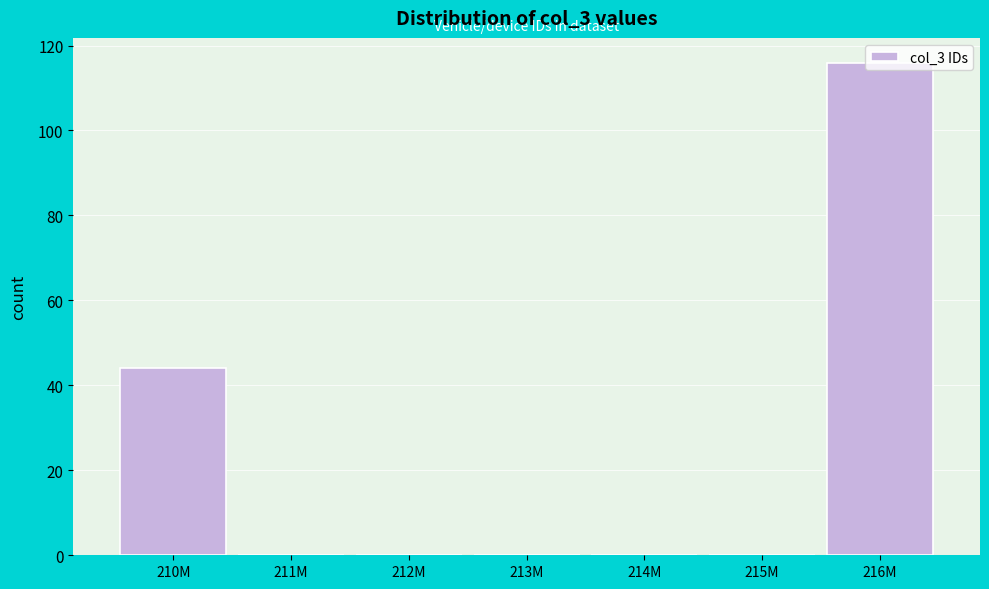

What is the change in value from 210M to 215M?

-44